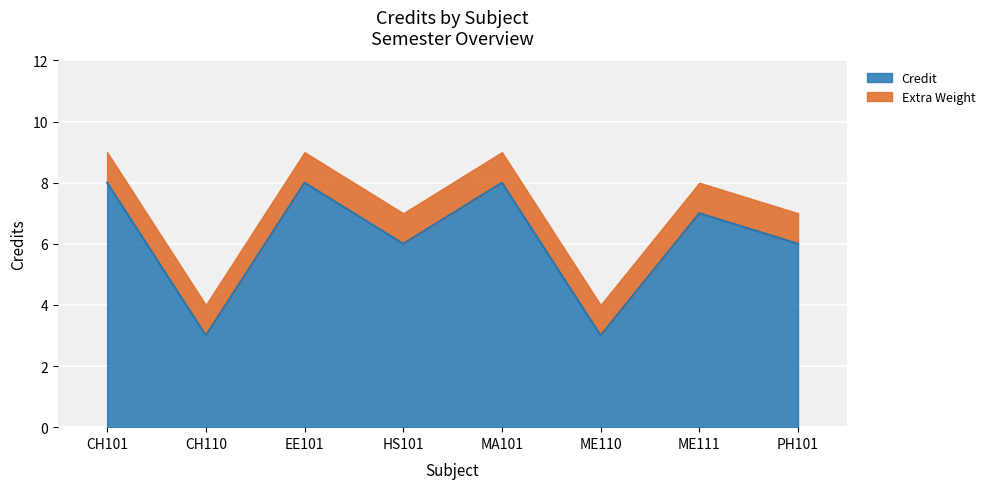

List the labels in order of value, largest first.

CH101, EE101, MA101, ME111, HS101, PH101, CH110, ME110